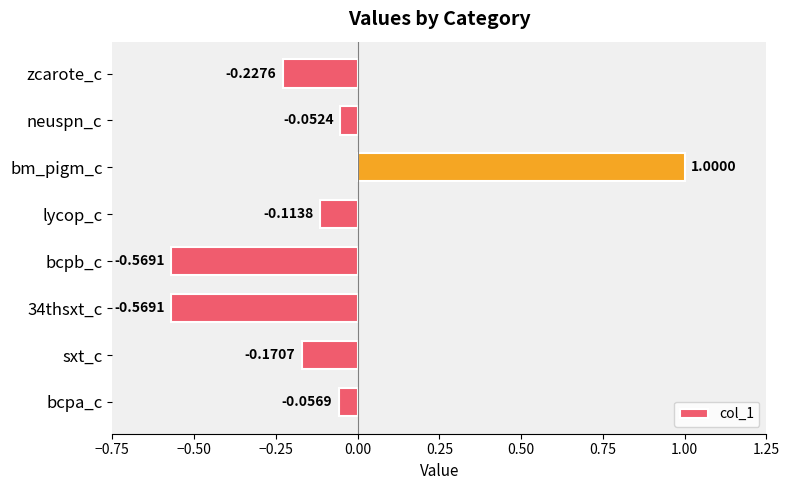

Where is the data nearest to the value 0?

neuspn_c